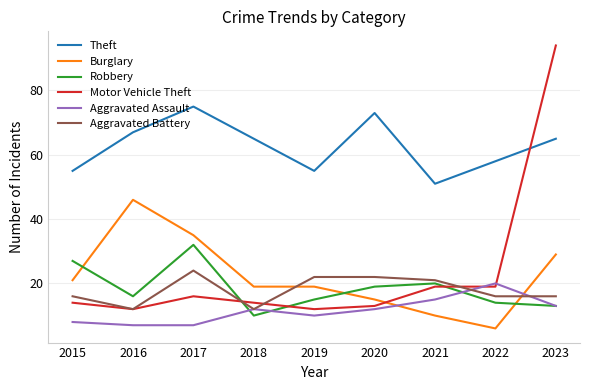

True or false: Robbery and Theft cross at least once.

False